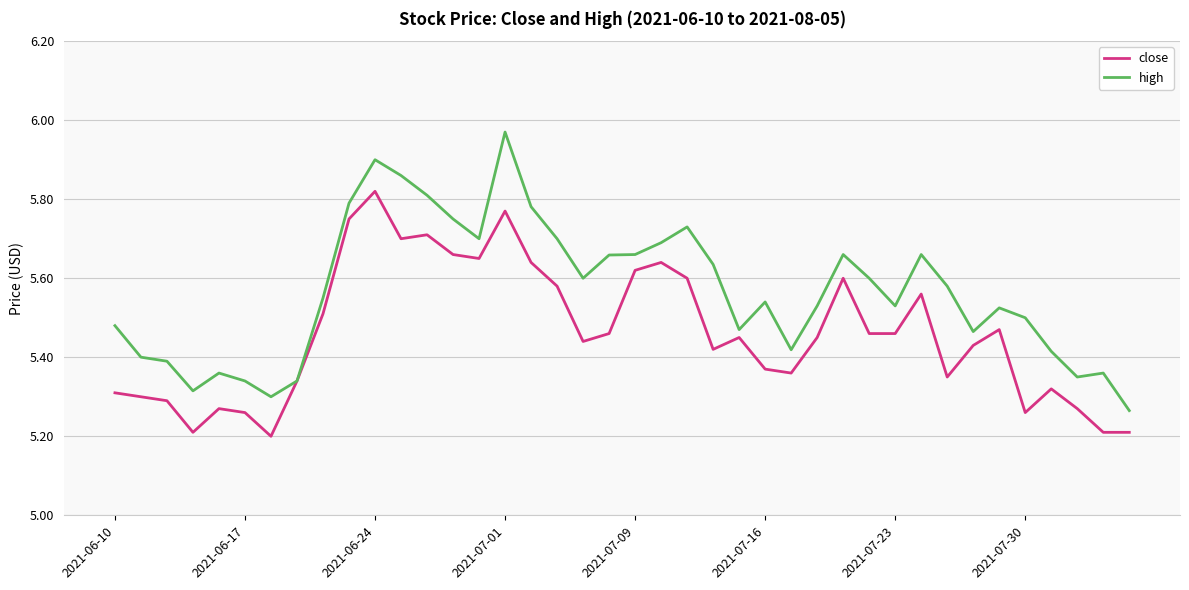

Which series has the largest range (max minus min)?

high